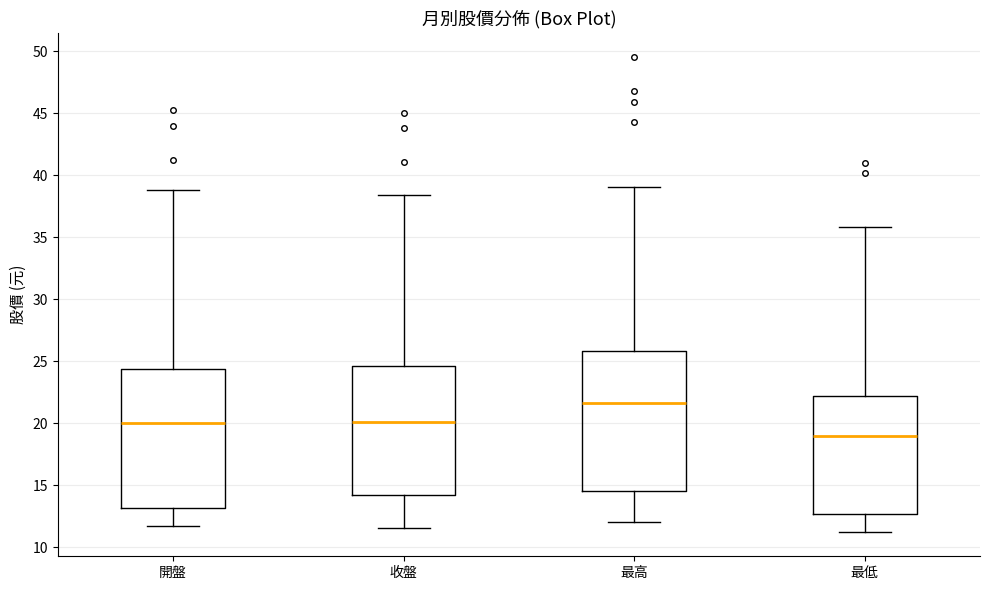

Where does the median line of the box for 開盤 sit on the y-axis? The values are not printed on the chart, so give them approximately, as read against the axis.

20.0